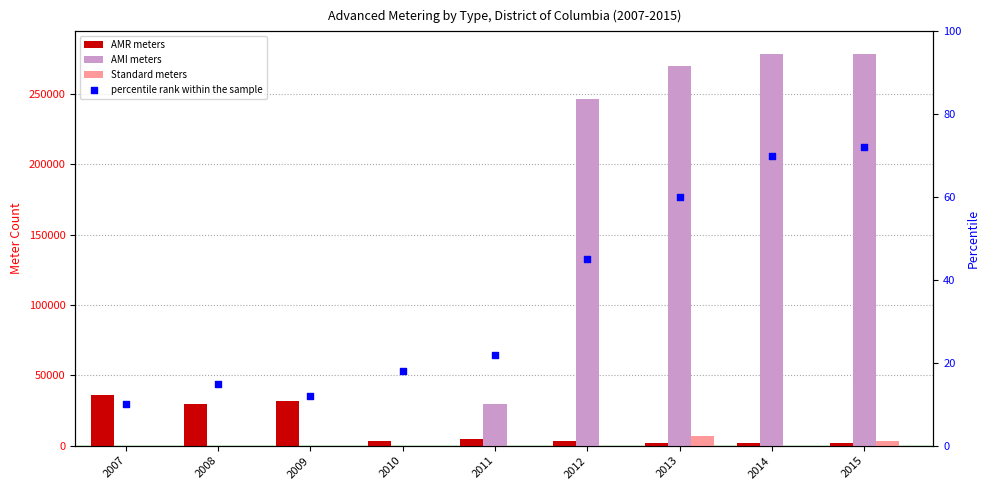

Which series has the largest Y range (max minus min)?

AMI meters